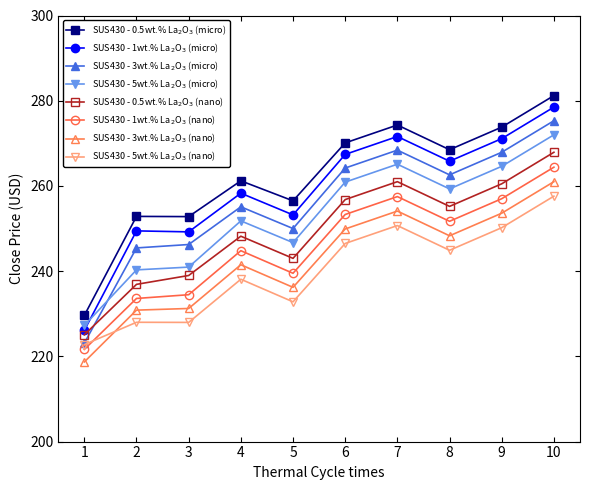

What is the spread (max minus min) of values at 4?

23.1